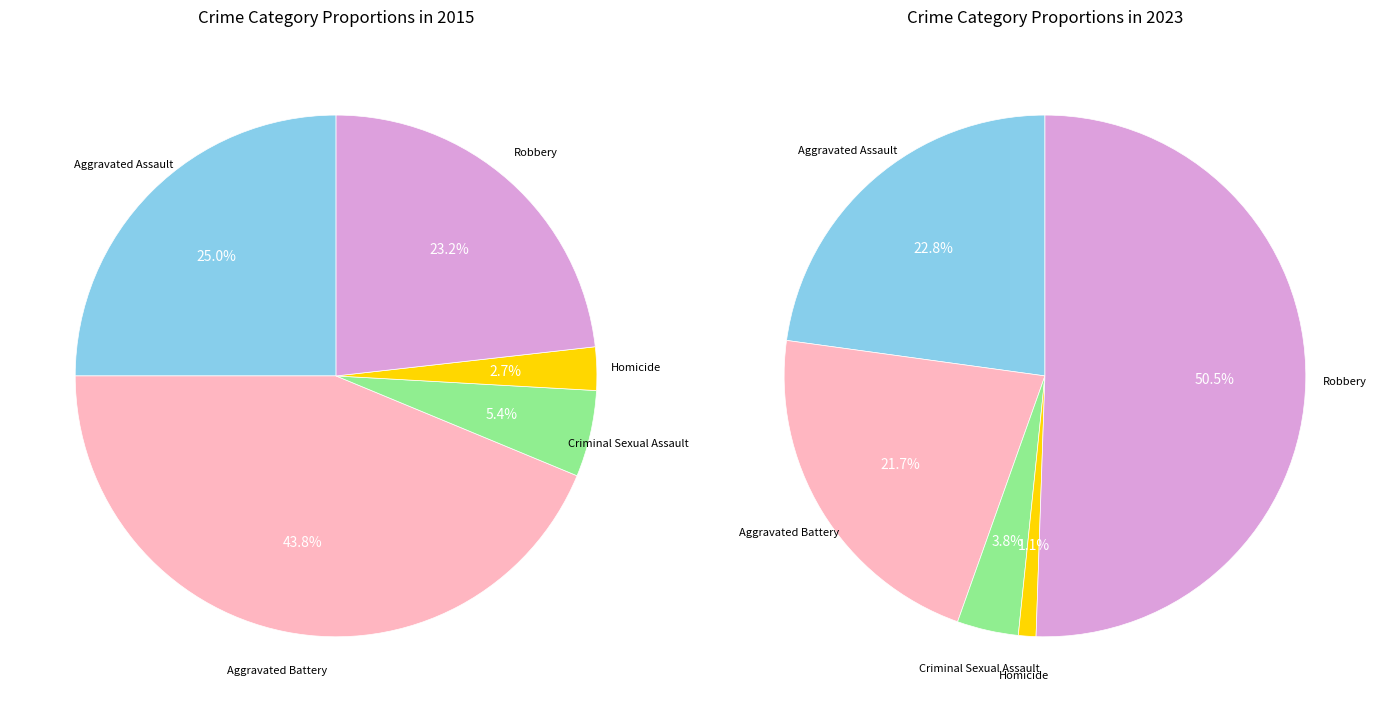

How many segments does this pie chart have?

5